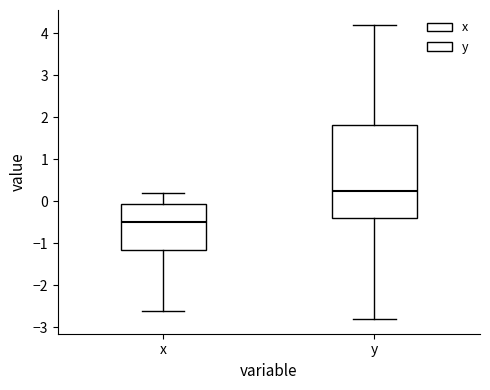

Reading left to right, read every box against the y-axis: the position of its median line, the range the box covers, and the ends of its whiskers. The values are not printed on the chart, so give them approximately, as read against the axis.

x: median -0.5, box -1.1 to -0.1, whiskers -2.6 to 0.2
y: median 0.3, box -0.4 to 1.8, whiskers -2.8 to 4.2